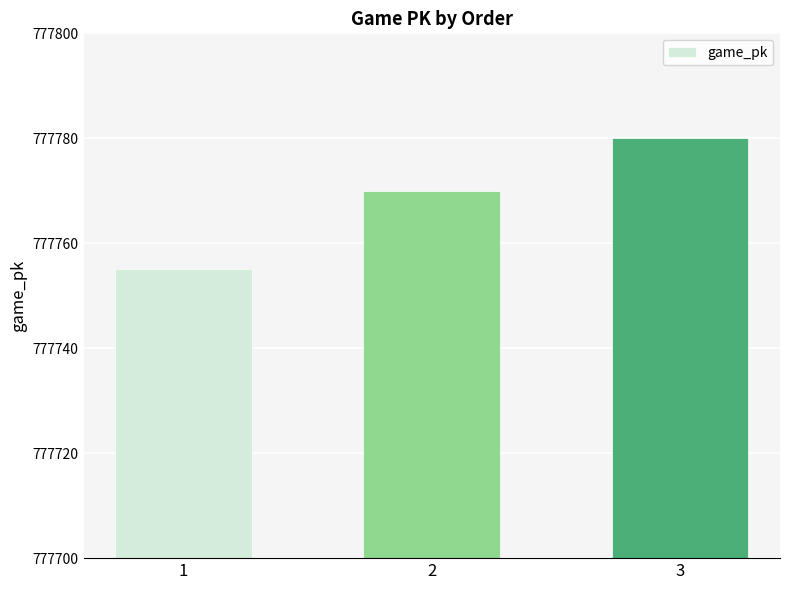

The chart shows a value of 777770 at 2. True or false?

True